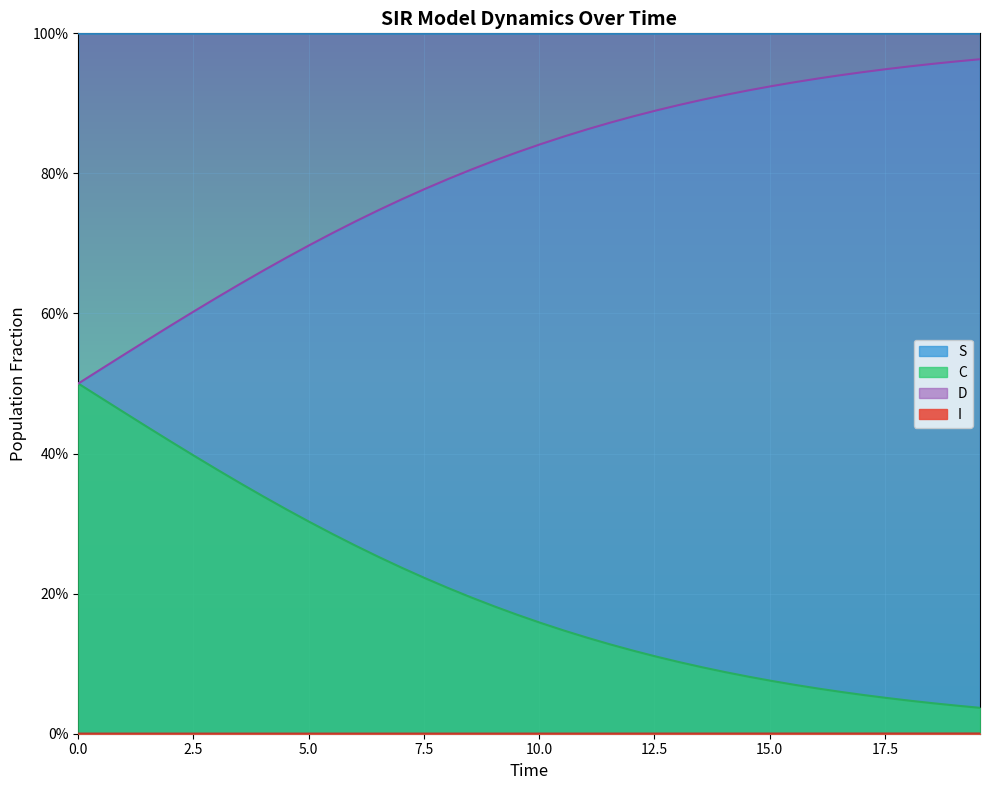

How many lines are shown in the chart?

4